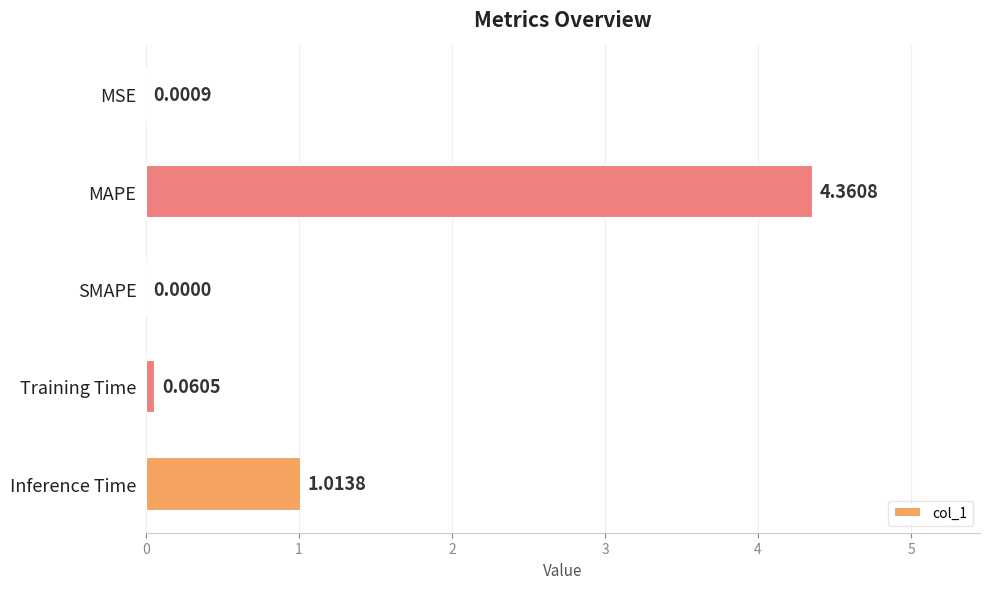

What is the sum of the values at Inference Time and MAPE?

5.4